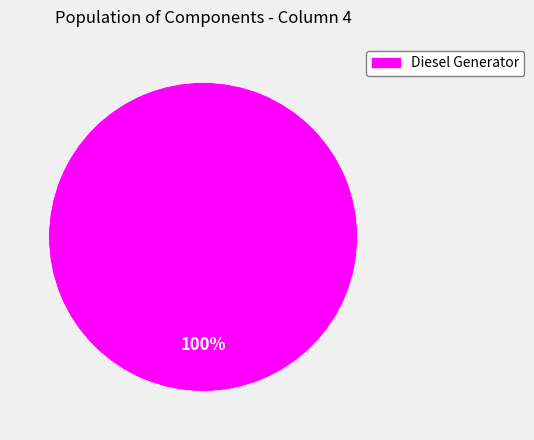

Is there any slice that represents more than half of the pie?

Yes